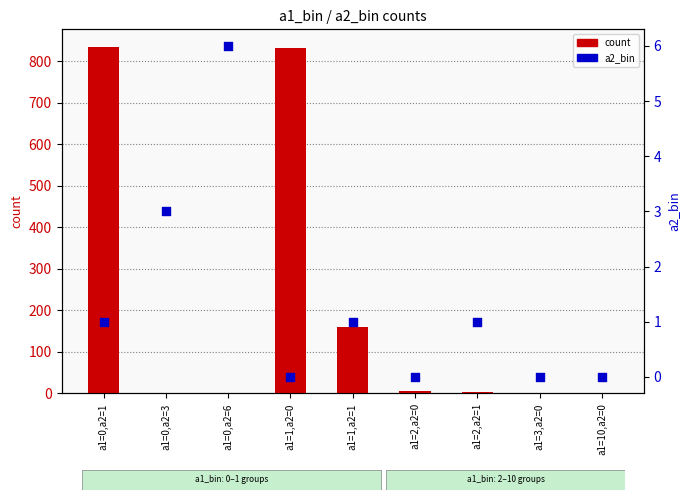

At which category is the sum across all series the highest?

a1=0,a2=1